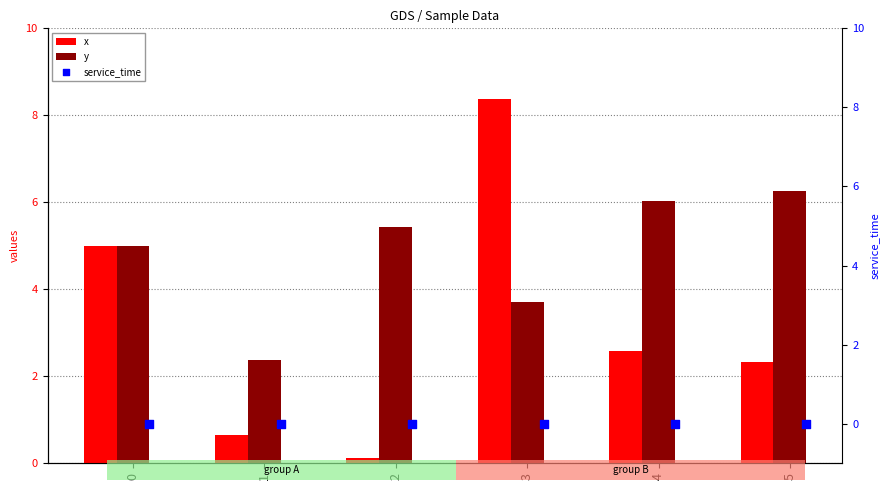

What are all the series names shown in the legend?

x, y, service_time